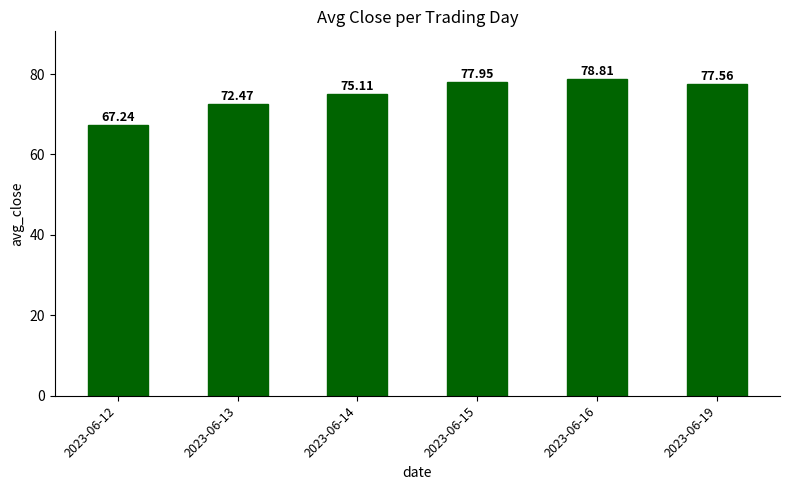

Reading left to right, list all the values displayed in this chart.

67.2	72.5	75.1	78.0	78.8	77.6